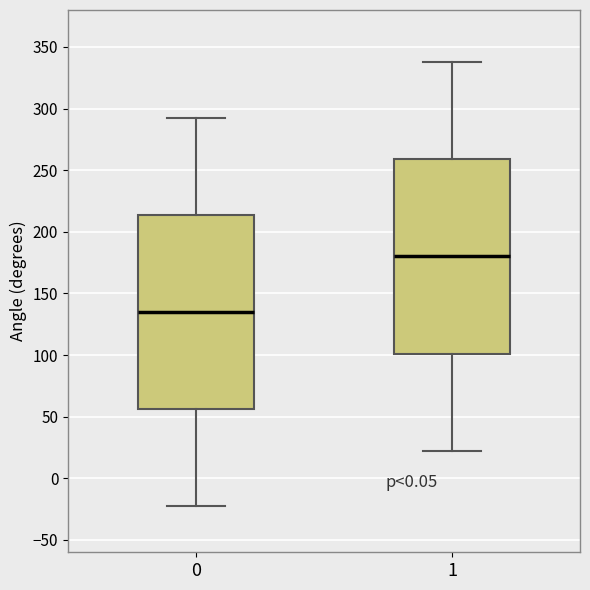

Reading left to right, transcribe this box plot: for each box, give where its median line is, the range the box spans, and where its two whiskers end, as read against the y-axis. The values are not printed on the chart, so give them approximately, as read against the axis.

0: median 135, box 55 to 215, whiskers -20 to 295
1: median 180, box 100 to 260, whiskers 25 to 340